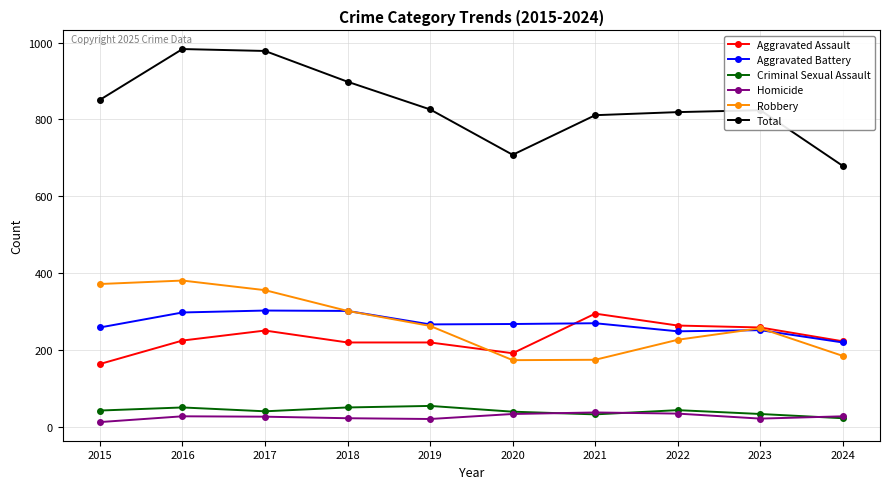

What is the approximate value of Total at 2019, to the nearest 10?

830